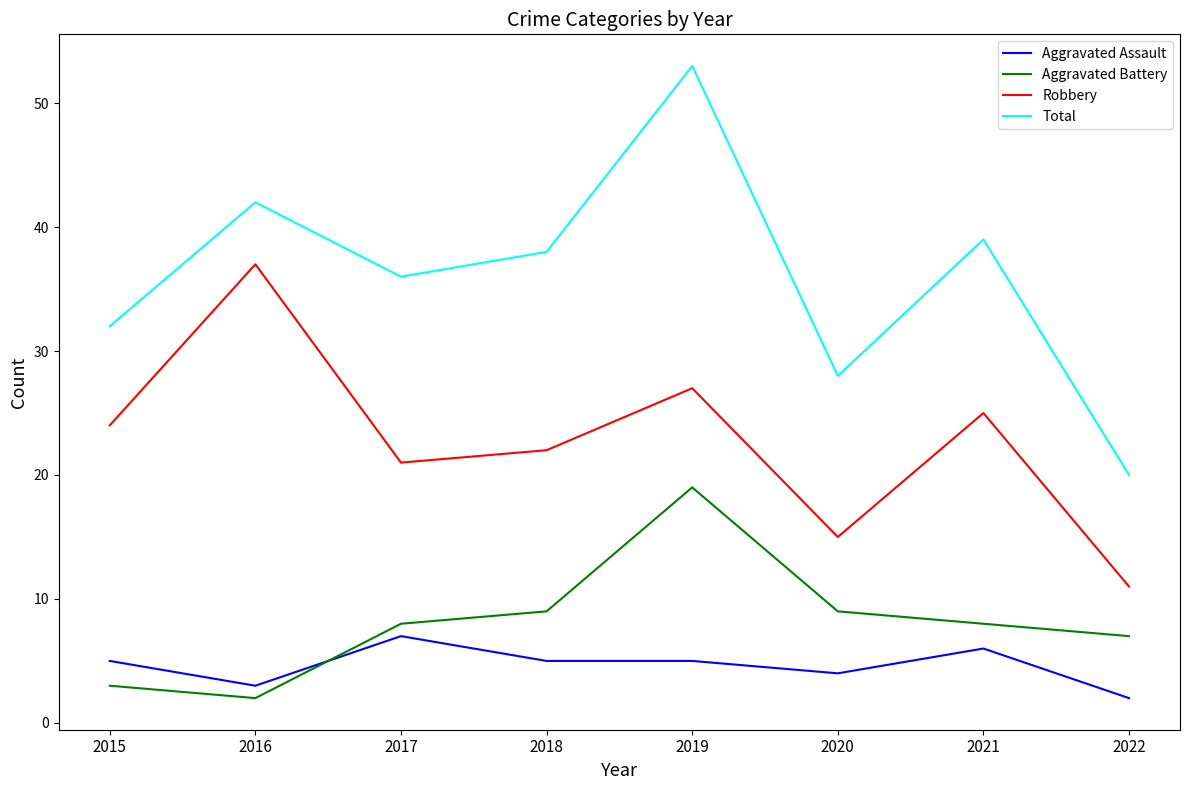

Count the number of data series in this chart.

4